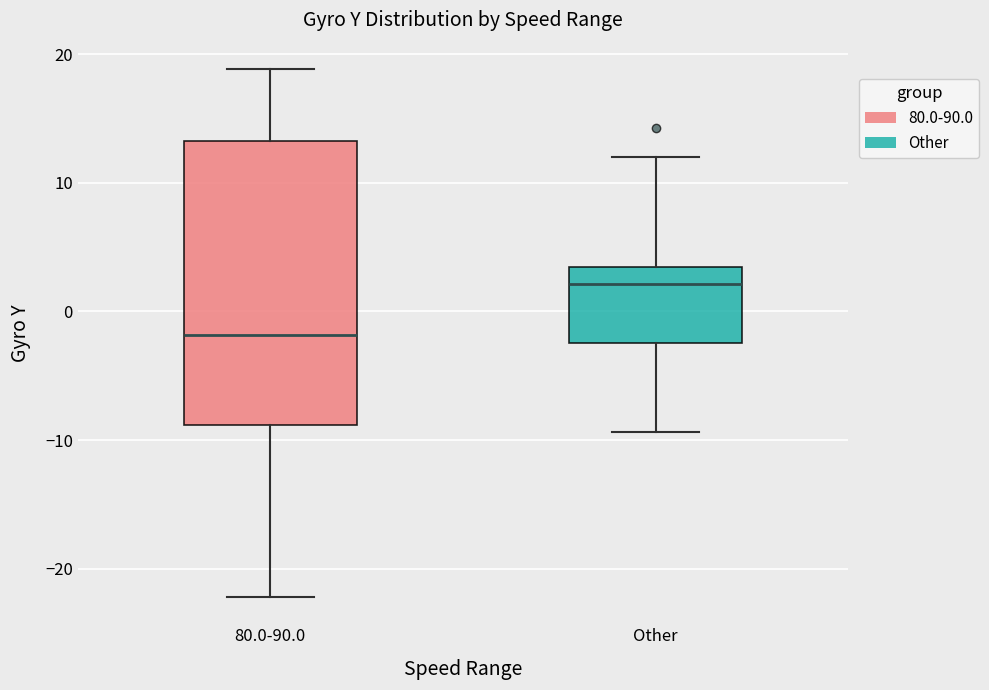

Reading left to right, read every box against the y-axis: the position of its median line, the range the box covers, and the ends of its whiskers. The values are not printed on the chart, so give them approximately, as read against the axis.

80.0-90.0: median -2, box -9 to 13, whiskers -22 to 19
Other: median 2, box -2 to 3, whiskers -9 to 12